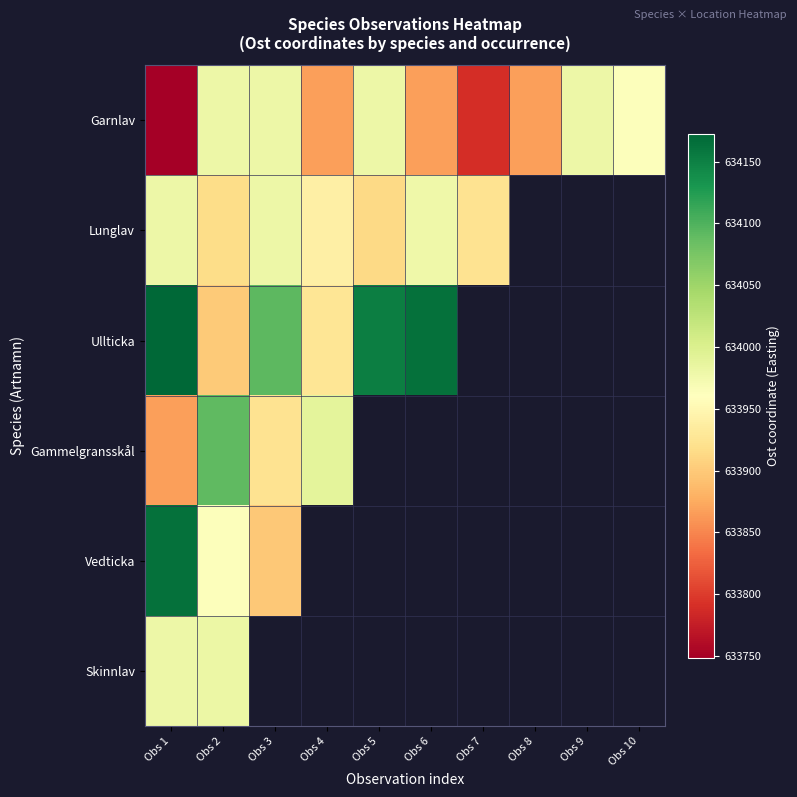

Is it true that Ullticka equals 633927.1 at Obs 4?

True